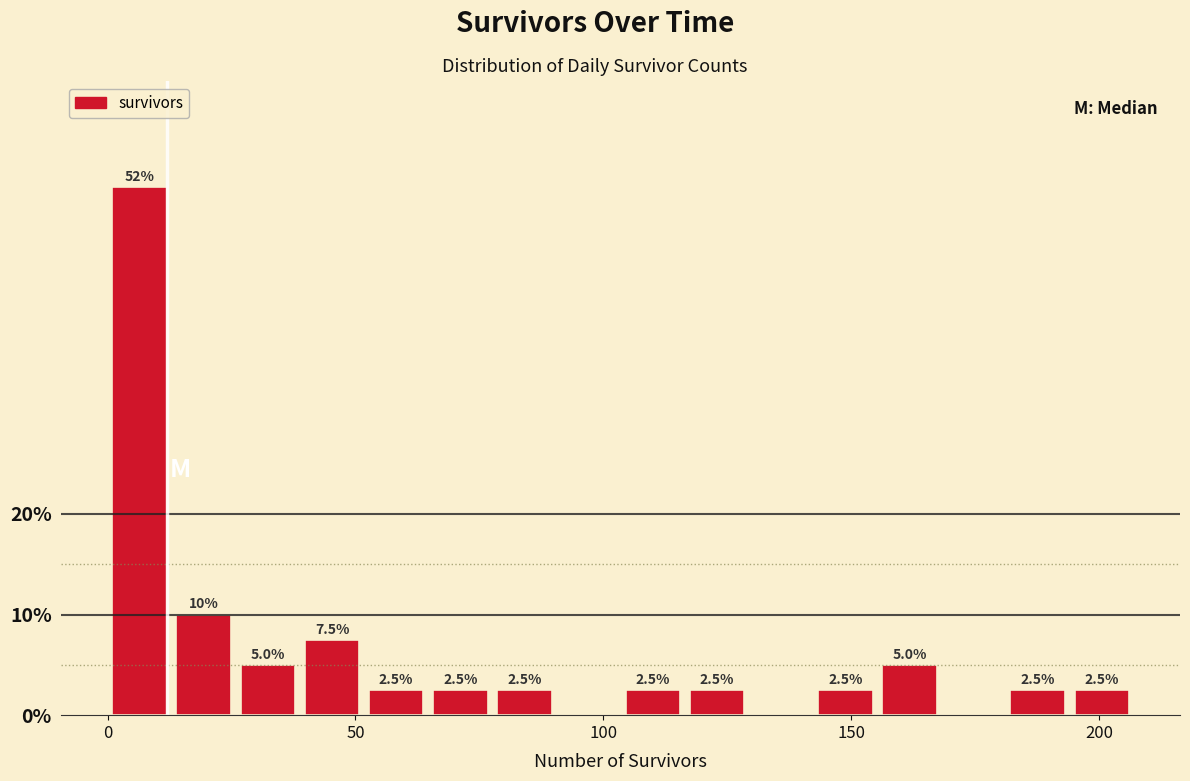

Read against the x-axis, roughly where is the centre of the tallest bar?

5